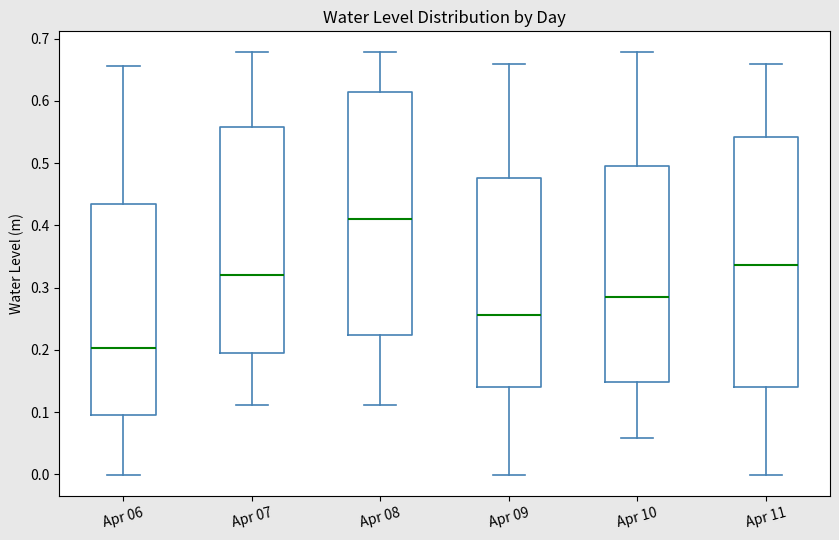

Reading left to right, read every box against the y-axis: the position of its median line, the range the box covers, and the ends of its whiskers. The values are not printed on the chart, so give them approximately, as read against the axis.

Apr 06: median 0.20, box 0.10 to 0.43, whiskers 0.00 to 0.66
Apr 07: median 0.32, box 0.20 to 0.56, whiskers 0.11 to 0.68
Apr 08: median 0.41, box 0.22 to 0.61, whiskers 0.11 to 0.68
Apr 09: median 0.26, box 0.14 to 0.48, whiskers 0.00 to 0.66
Apr 10: median 0.28, box 0.15 to 0.49, whiskers 0.06 to 0.68
Apr 11: median 0.34, box 0.14 to 0.54, whiskers 0.00 to 0.66